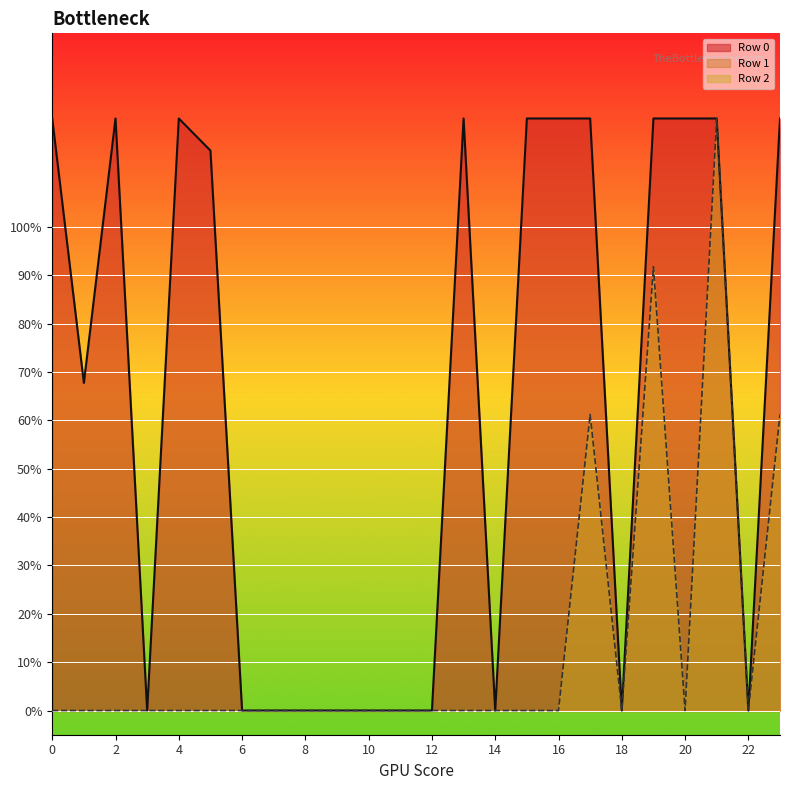

Reading left to right, transcribe all the data shown in this chart.

Row 0: 0=122.4	1=67.7	2=122.4	3=0.0	4=122.4	5=115.8	6=0.0	7=0.0	8=0.0	9=0.0	10=0.0	11=0.0	12=0.0	13=122.4	14=0.0	15=122.4	16=122.4	17=122.4	18=0.0	19=122.4	20=122.4	21=122.4	22=0.0	23=122.4
Row 2: 0=0.0	1=0.0	2=0.0	3=0.0	4=0.0	5=0.0	6=0.0	7=0.0	8=0.0	9=0.0	10=0.0	11=0.0	12=0.0	13=0.0	14=0.0	15=0.0	16=0.0	17=61.2	18=0.0	19=91.7	20=0.0	21=122.4	22=0.0	23=61.2